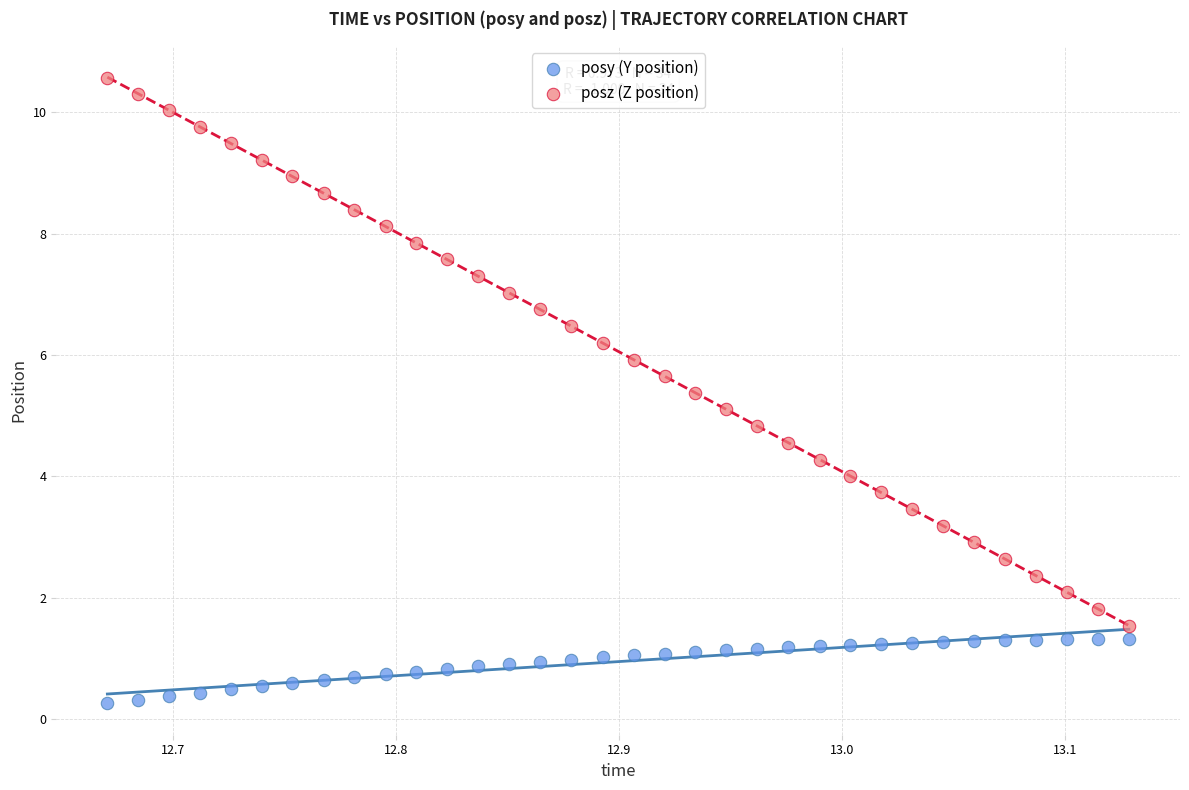

Which series contains the highest Y value?

posz (Z position)